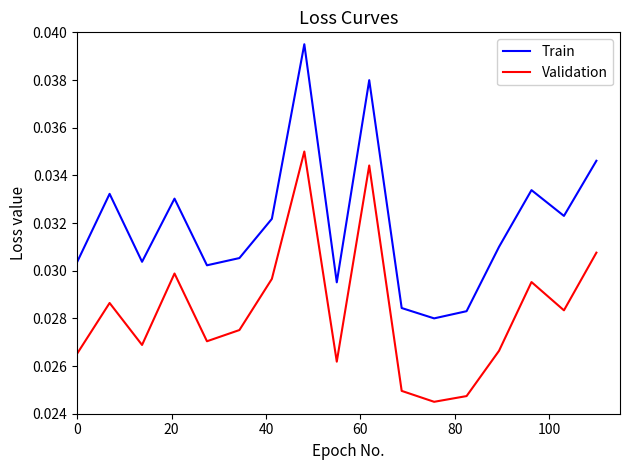

True or false: Validation and Train intersect in this chart.

False